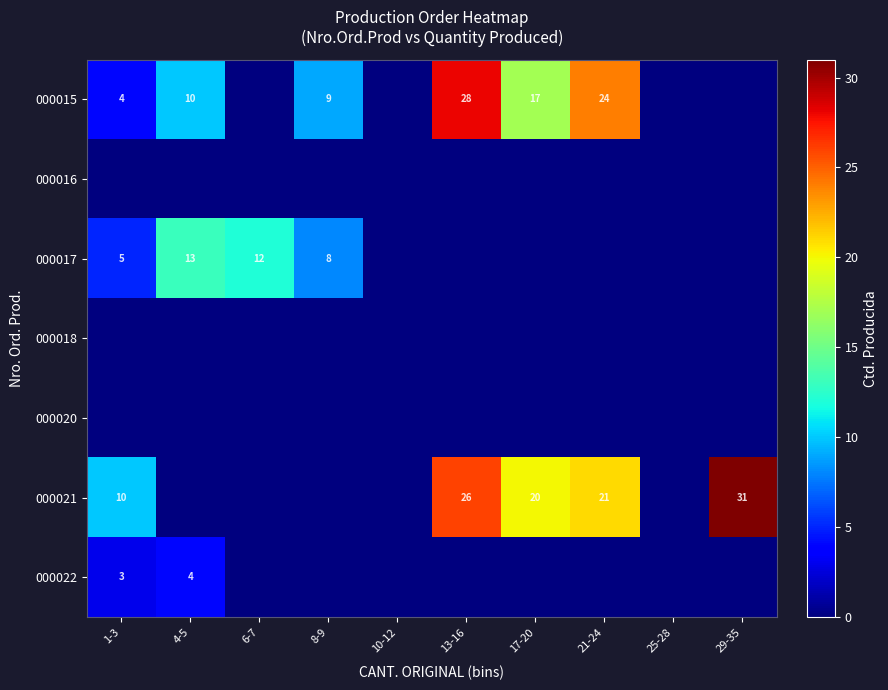

Is it true that 000015 equals 18 at 4-5?

False